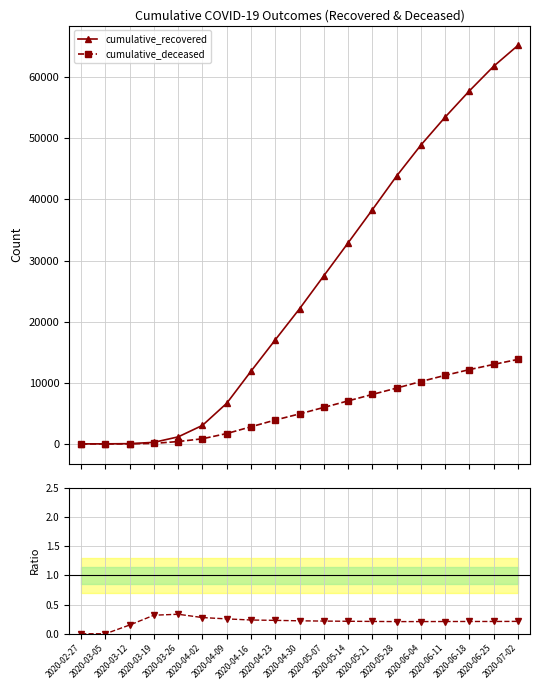

Which series has the largest total across all categories?

cumulative_recovered